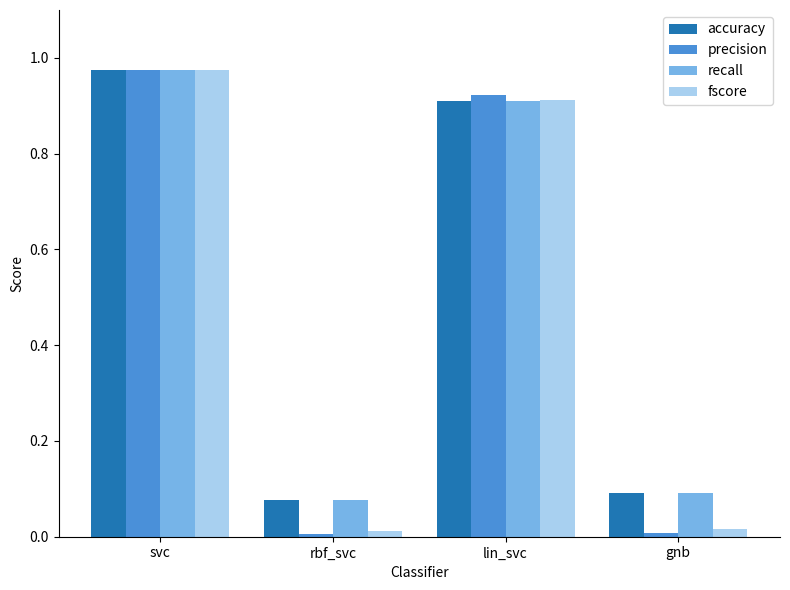

Which series has the widest spread of values?

precision